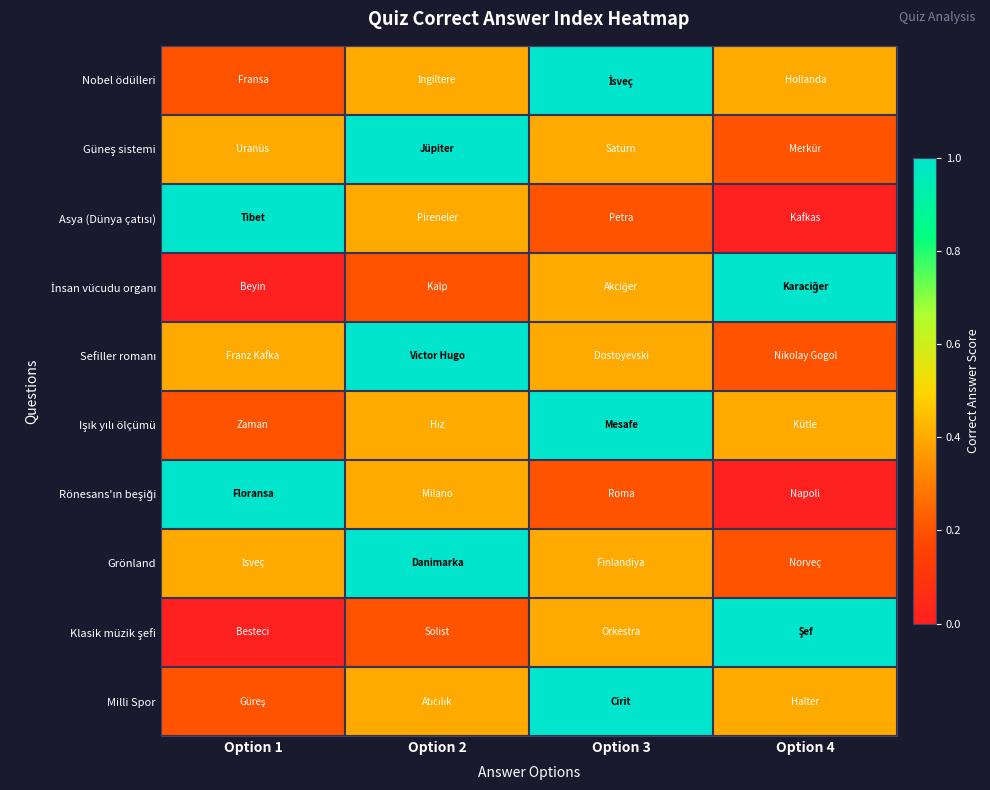

How many data points does each series have?

4